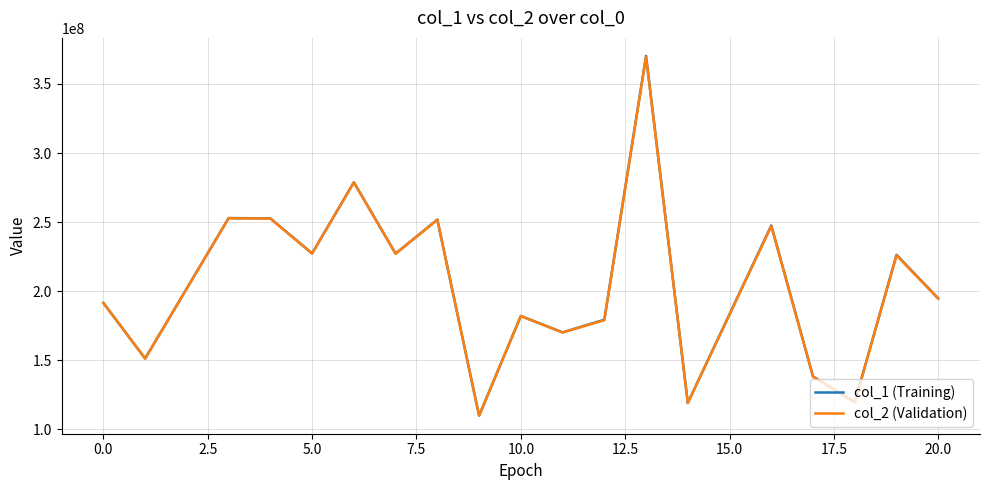

Which series has the largest range (max minus min)?

col_1 (Training)